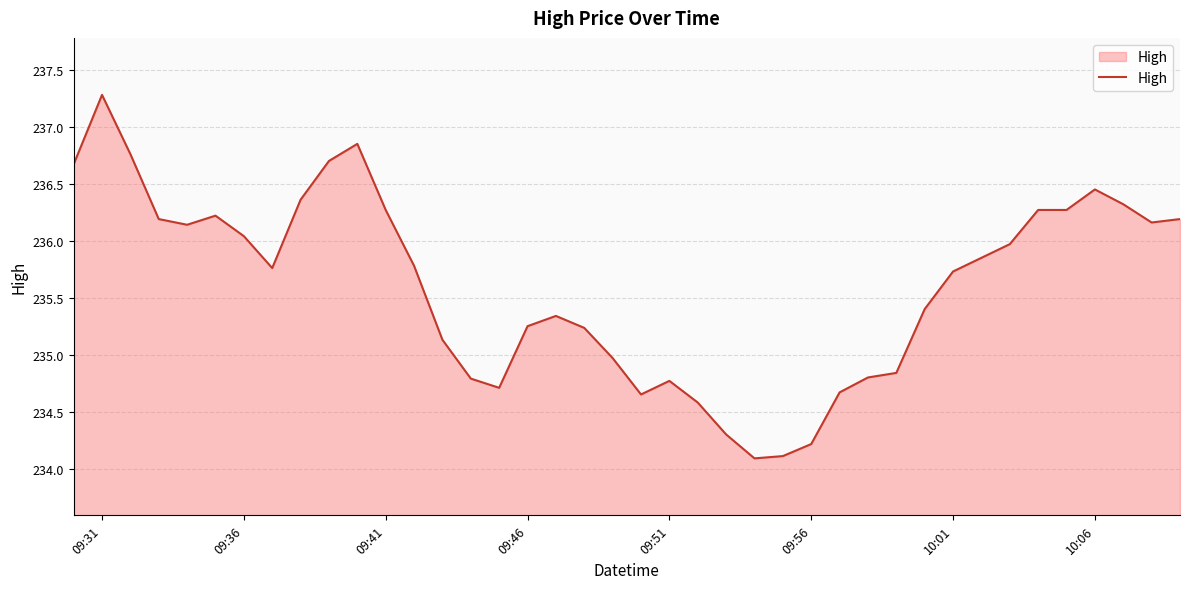

What is the minimum value shown in the chart?

234.1